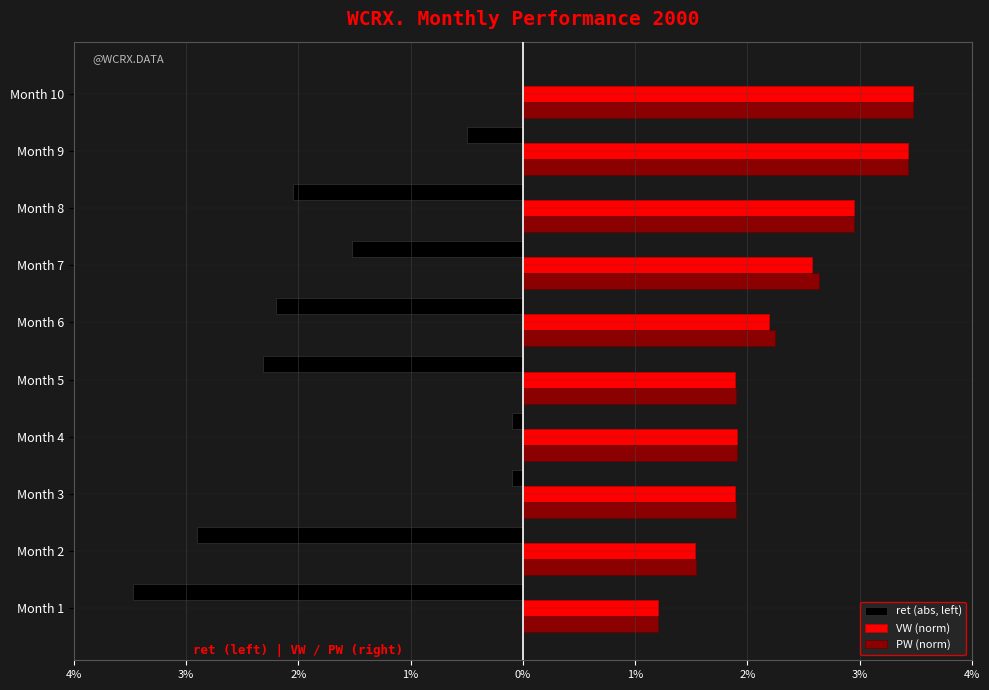

What are all the series names shown in the legend?

ret (abs, left), VW (norm), PW (norm)